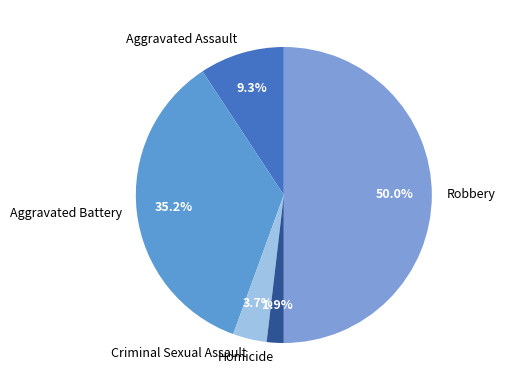

Between Aggravated Battery and Aggravated Assault, which is larger?

Aggravated Battery